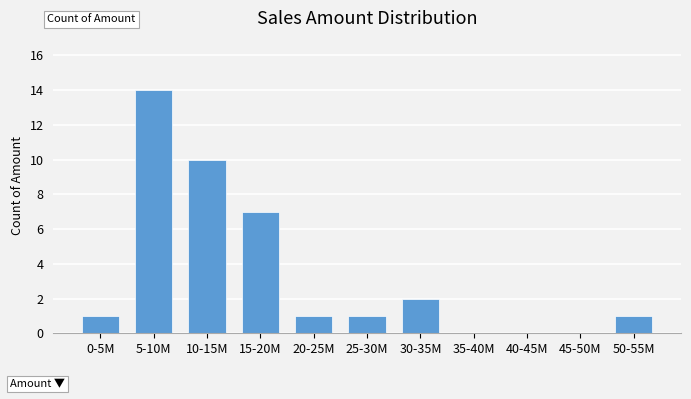

Reading left to right, extract all data points from this chart.

0-5M=1	5-10M=14	10-15M=10	15-20M=7	20-25M=1	25-30M=1	30-35M=2	35-40M=0	40-45M=0	45-50M=0	50-55M=1